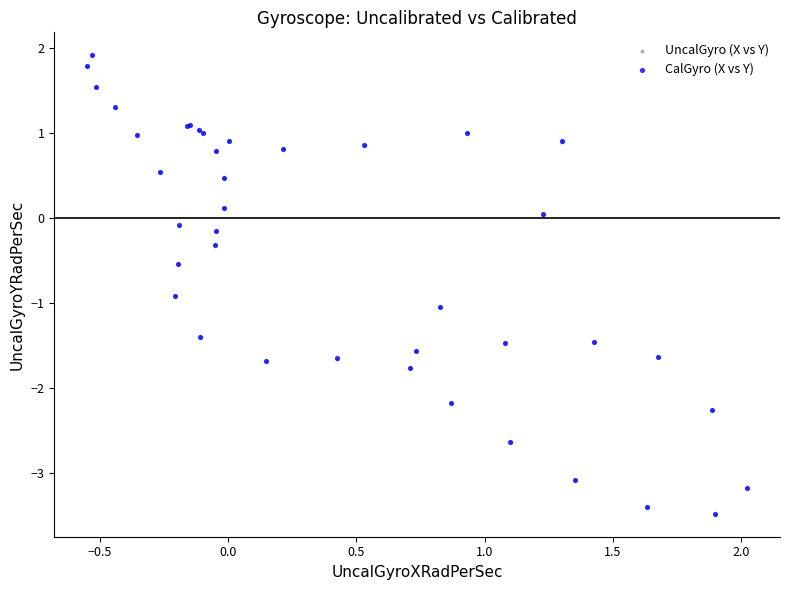

What are all the series names shown in the legend?

UncalGyro (X vs Y), CalGyro (X vs Y)